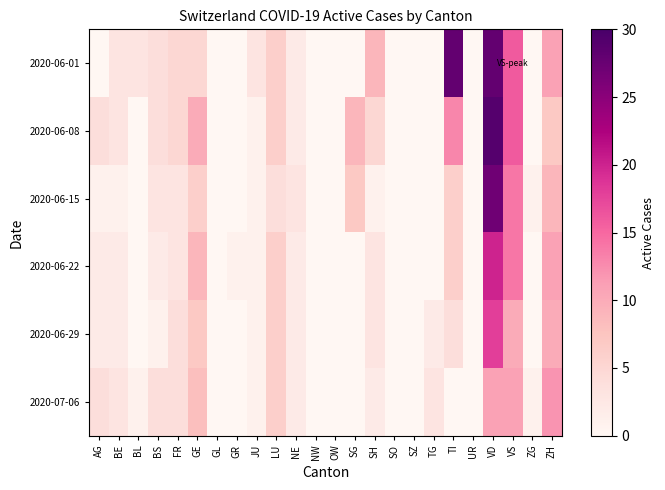

At how many categories does at least one series exceed 21?

2